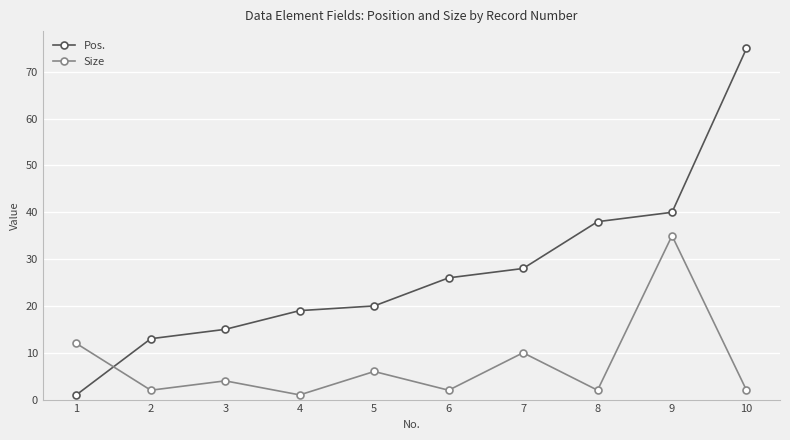

What are all the series names shown in the legend?

Pos., Size